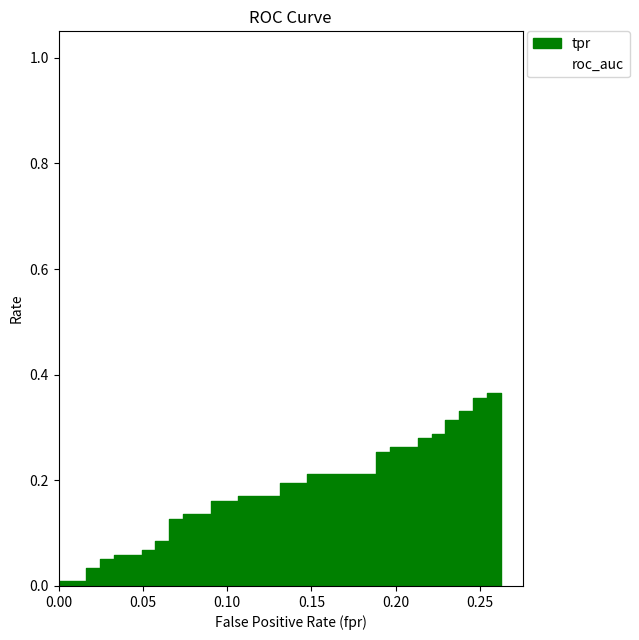

What is the average value?

0.2